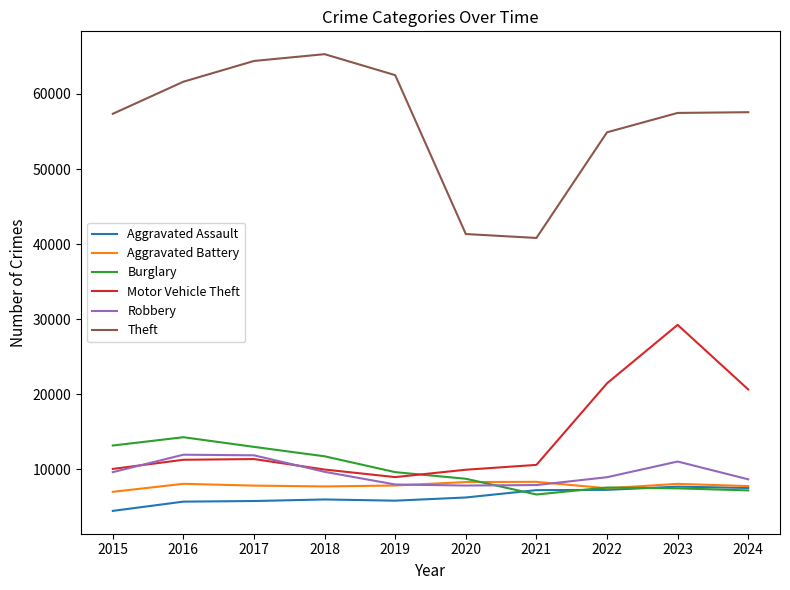

True or false: Motor Vehicle Theft and Aggravated Assault intersect in this chart.

False